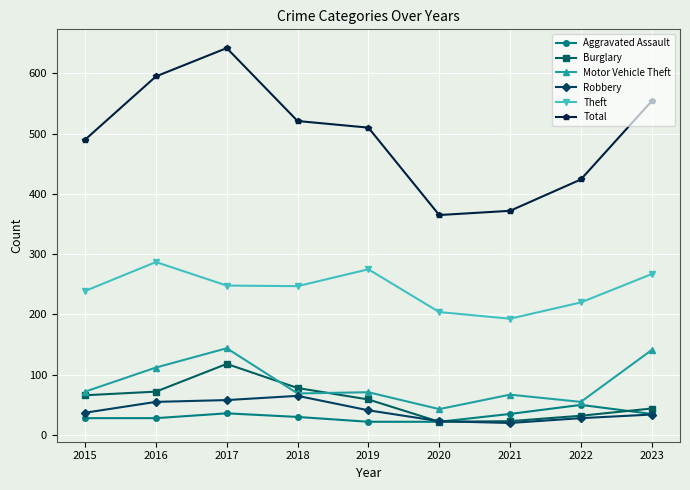

What is the difference between the Total values at 2016 and 2015?

105